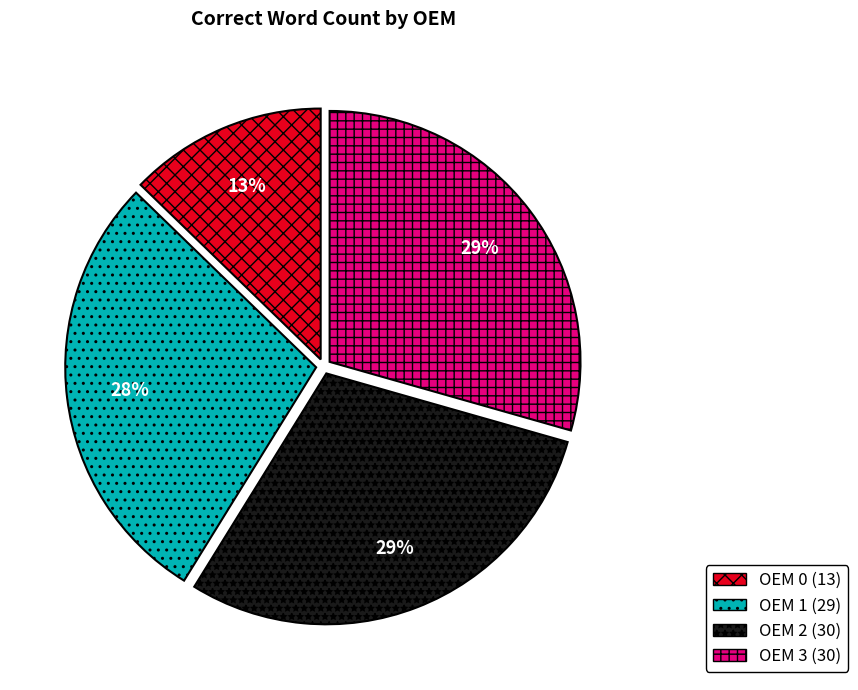

Which category has the smallest portion of the pie?

OEM 0